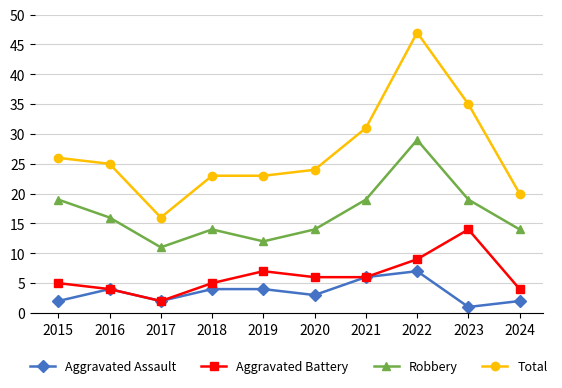

Rank the series by their maximum value, from lowest to highest.

Aggravated Assault, Aggravated Battery, Robbery, Total